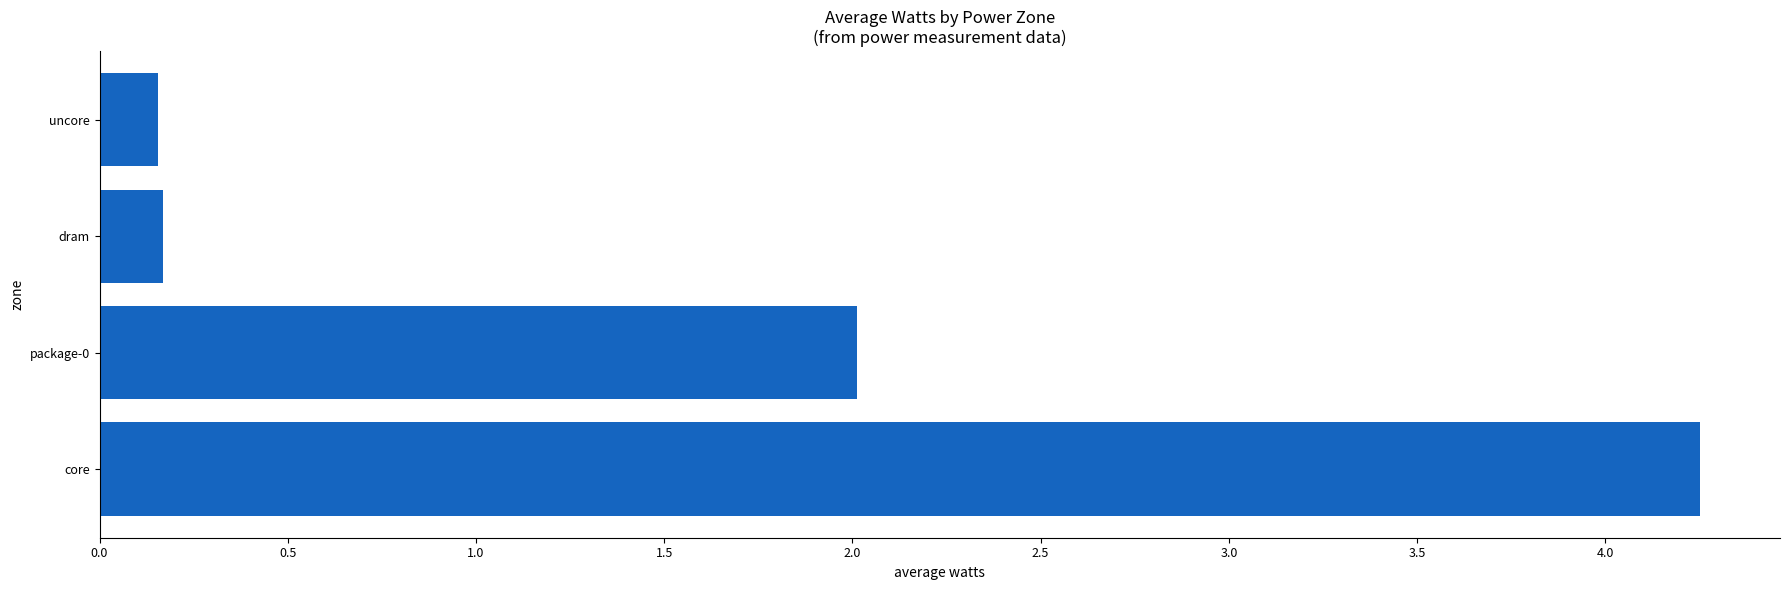

At which category does the chart reach its peak across all series?

core